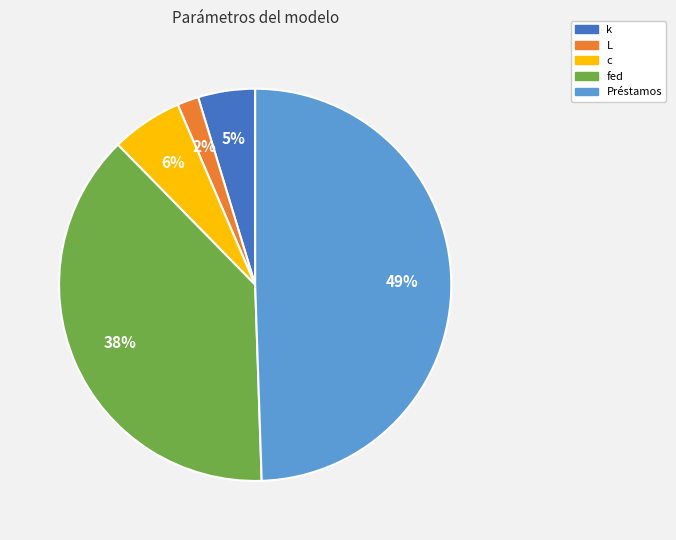

To the nearest percent, what is the average slice percentage?

20%